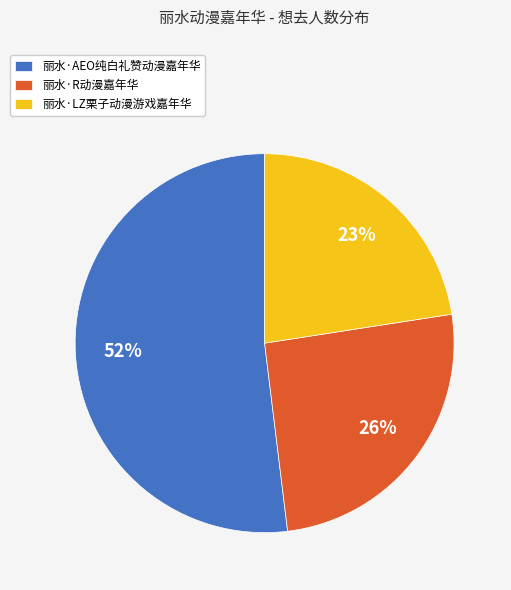

To the nearest percent, what percentage of the pie is 丽水·LZ栗子动漫游戏嘉年华?

23%